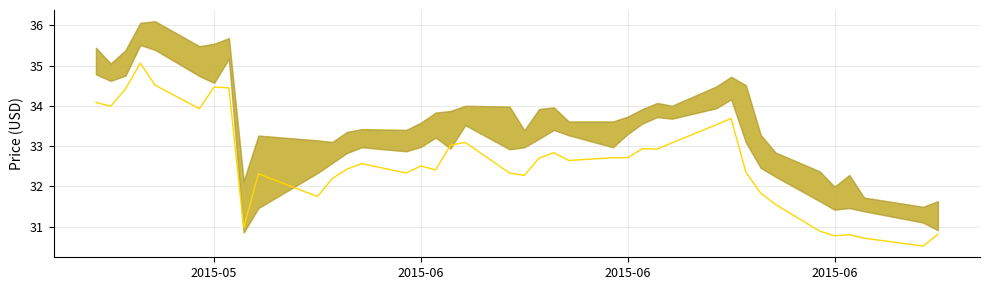

How many values exceed 32?

30